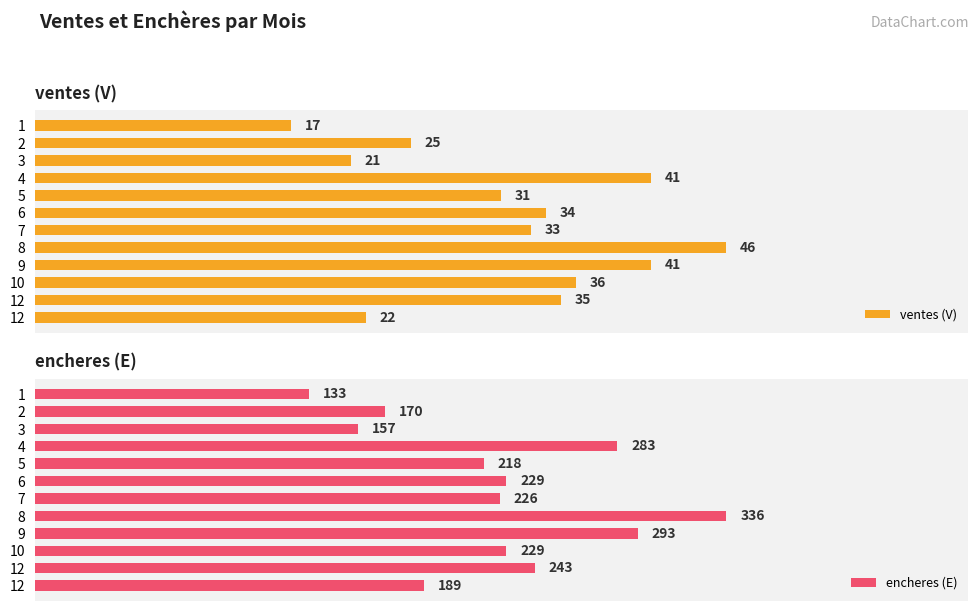

Reading left to right, what are all the values shown in this chart?

ventes (V): 17	25	21	41	31	34	33	46	41	36	35	22
encheres (E): 133	170	157	283	218	229	226	336	293	229	243	189